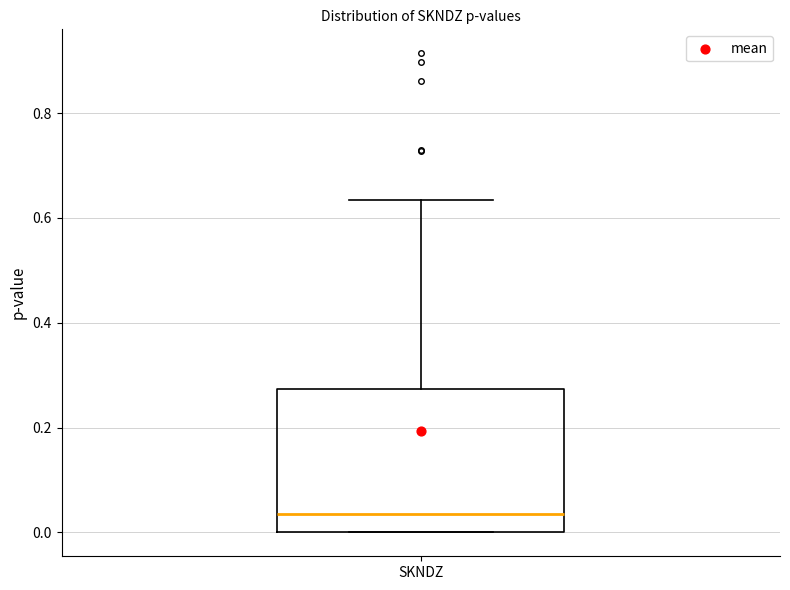

Where is the lower edge of the box for SKNDZ on the y-axis? The values are not printed on the chart, so give them approximately, as read against the axis.

0.00